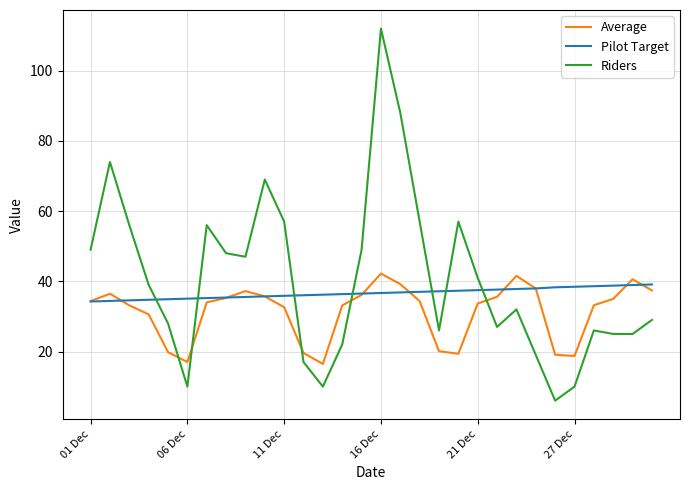

How many times do Pilot Target and Riders cross each other?

7